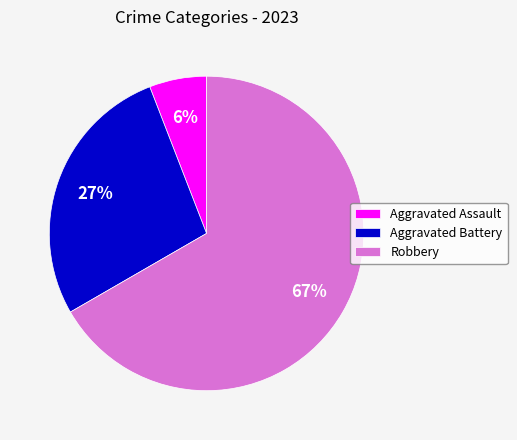

How many segments does this pie chart have?

3